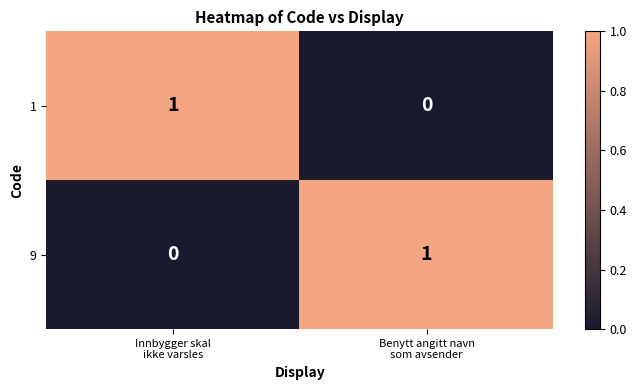

How many values in 1 are above zero?

1